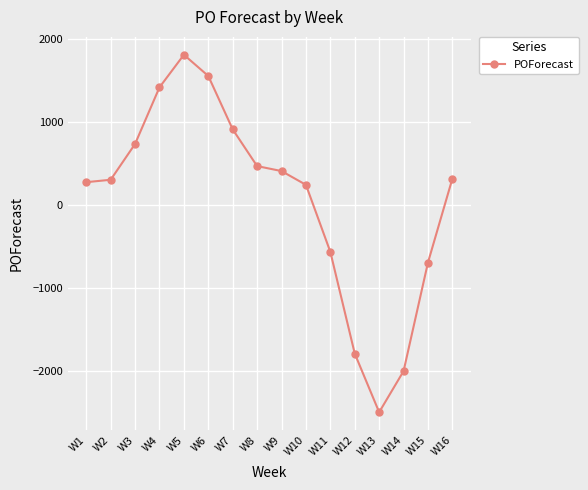

Which has a higher value, W13 or W9?

W9